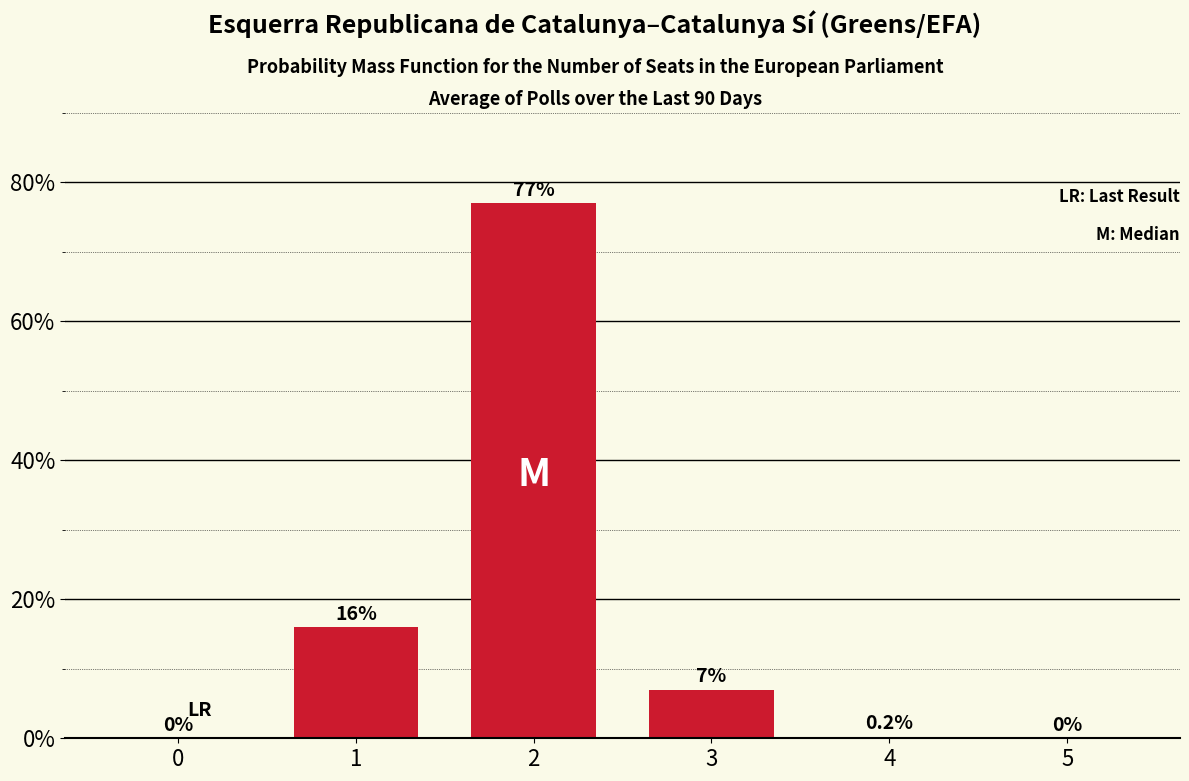

Rank the categories by value from highest to lowest.

2, 1, 3, 4, 0, 5